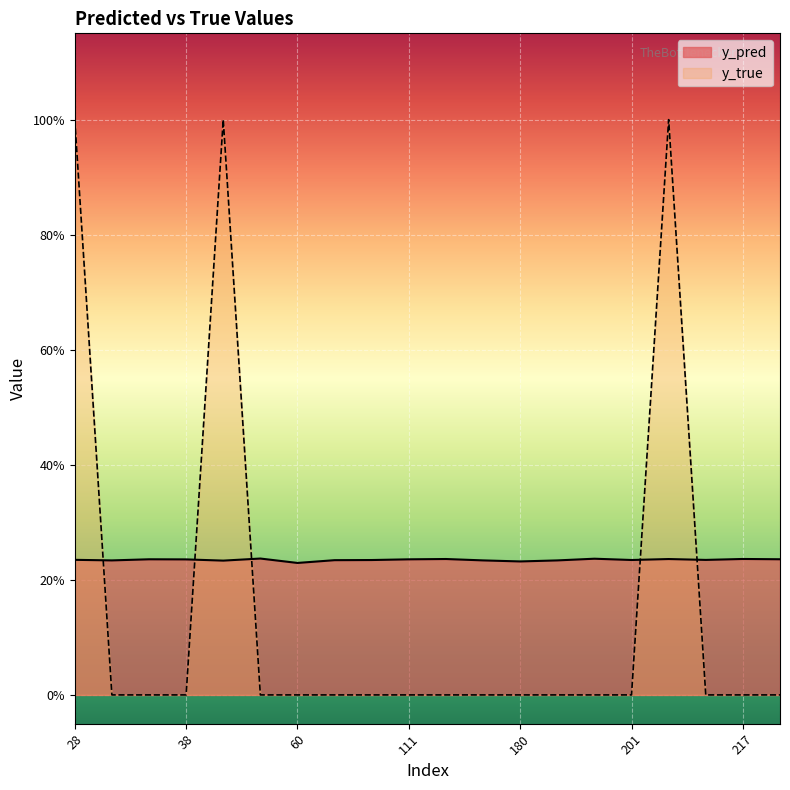

True or false: y_pred has more than 0 interior local peaks.

True